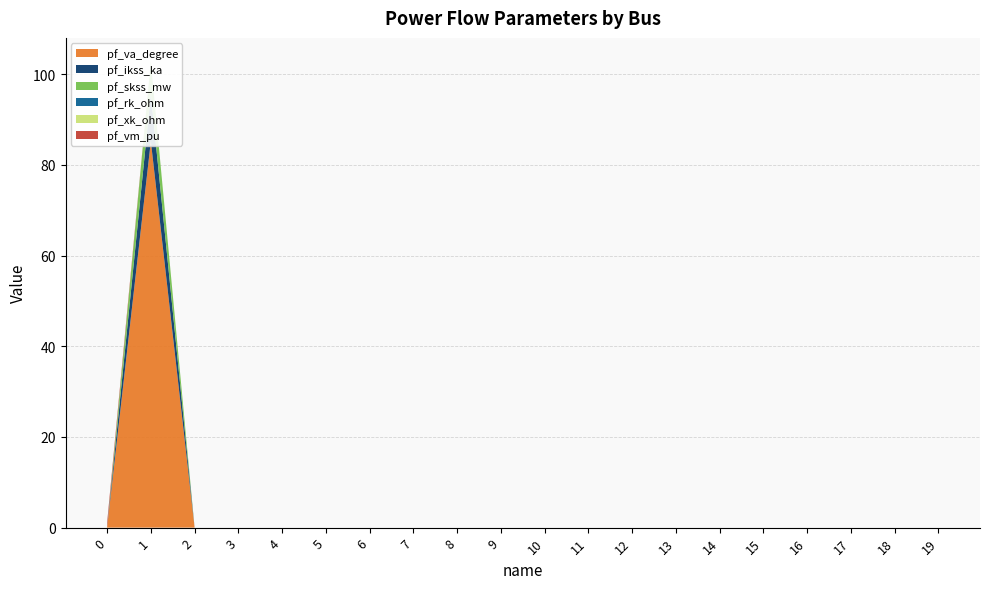

Reading left to right, list all the values displayed in this chart.

pf_va_degree: 0.0	85.2	0.0	0.0	0.0	0.0	0.0	0.0	0.0	0.0	0.0	0.0	0.0	0.0	0.0	0.0	0.0	0.0	0.0	0.0
pf_ikss_ka: 0.0	10.4	0.0	0.0	0.0	0.0	0.0	0.0	0.0	0.0	0.0	0.0	0.0	0.0	0.0	0.0	0.0	0.0	0.0	0.0
pf_skss_mw: 0.0	7.2	0.0	0.0	0.0	0.0	0.0	0.0	0.0	0.0	0.0	0.0	0.0	0.0	0.0	0.0	0.0	0.0	0.0	0.0
pf_rk_ohm: 0.0	0.0	0.0	0.0	0.0	0.0	0.0	0.0	0.0	0.0	0.0	0.0	0.0	0.0	0.0	0.0	0.0	0.0	0.0	0.0
pf_xk_ohm: 0.0	0.0	0.0	0.0	0.0	0.0	0.0	0.0	0.0	0.0	0.0	0.0	0.0	0.0	0.0	0.0	0.0	0.0	0.0	0.0
pf_vm_pu: 1.0	0.0	0.0	0.0	0.0	0.0	0.0	0.0	0.0	0.0	0.0	0.0	0.0	0.0	0.0	0.0	0.0	0.0	0.0	0.0